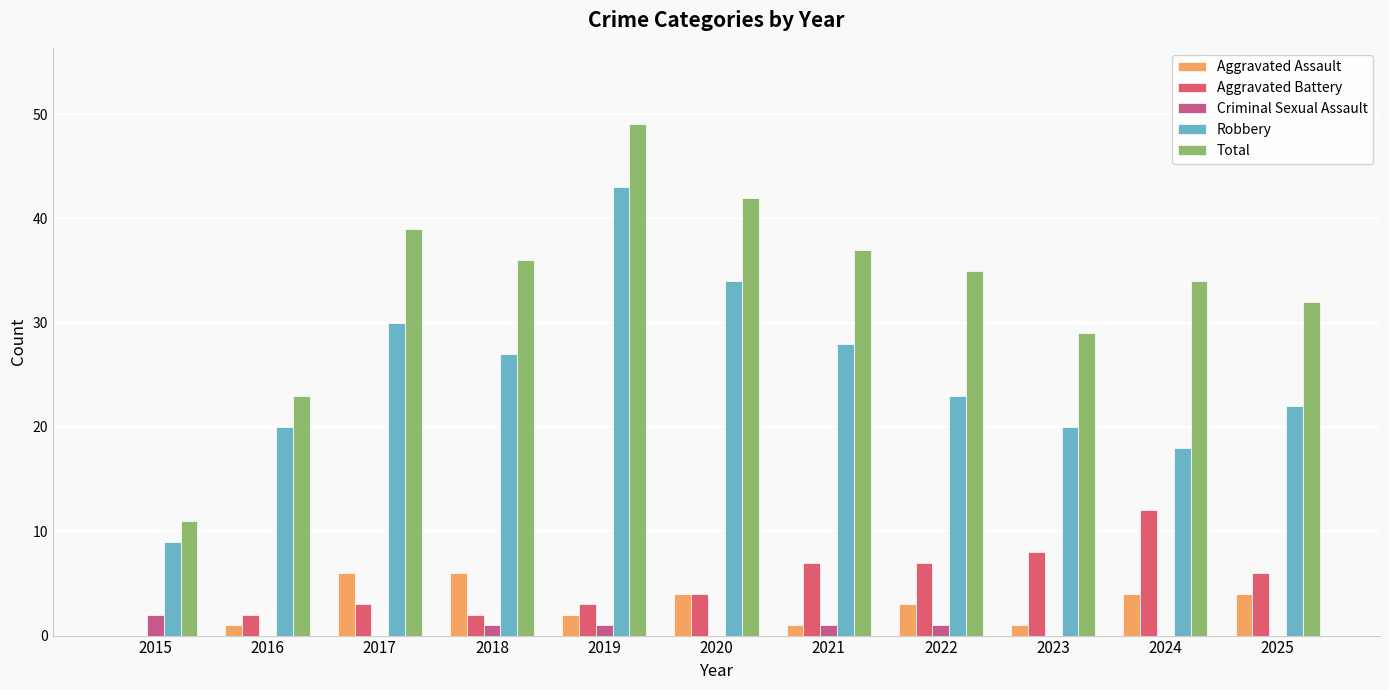

Where is Robbery nearest to the value 26?

2018